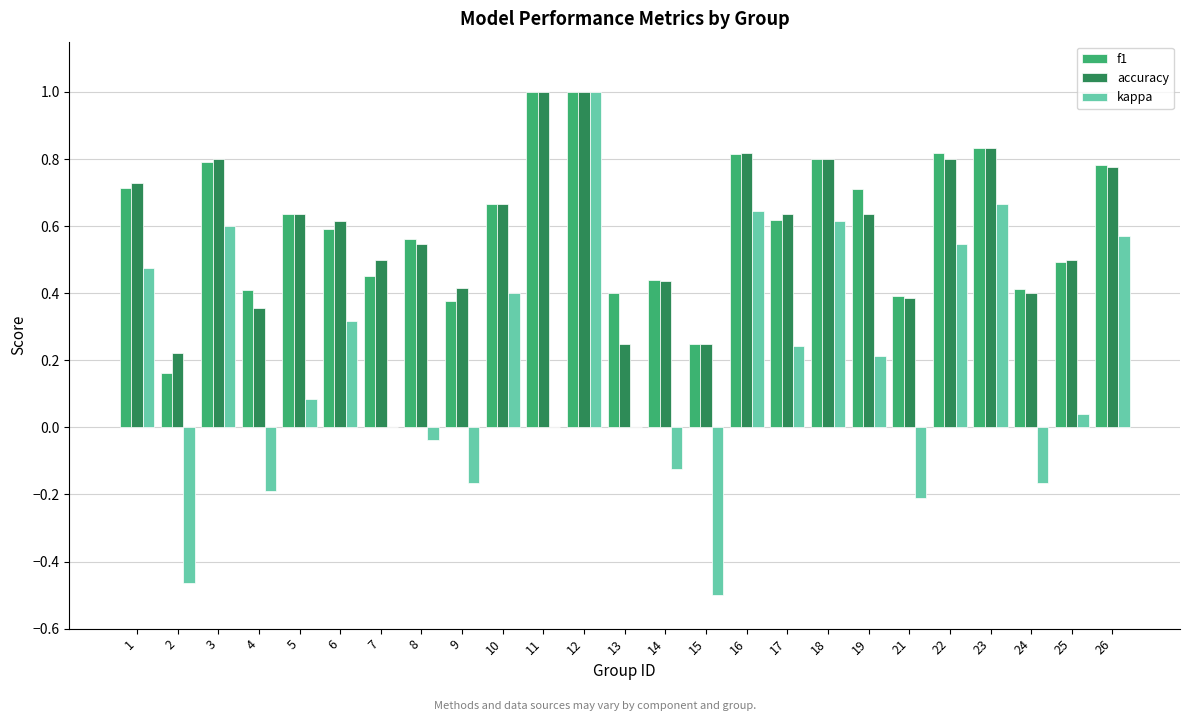

What is the maximum value shown in the chart?

1.0